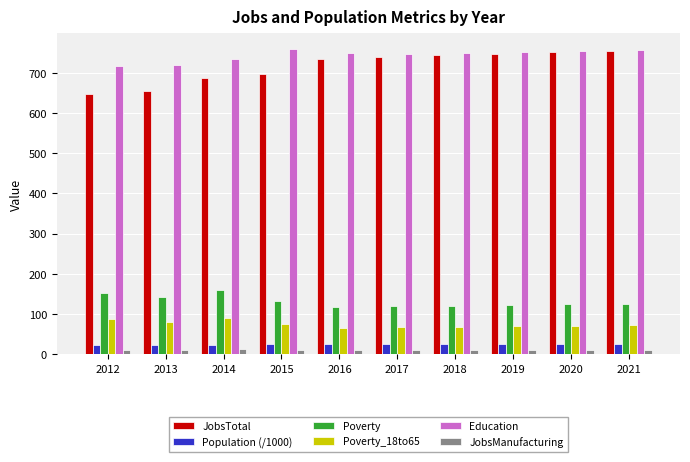

What is the sum of the Population (/1000) values at 2012 and 2020?

48.1